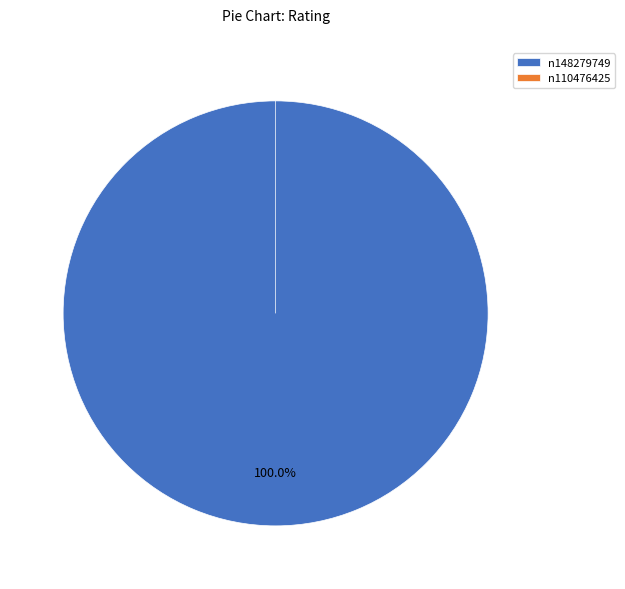

Combined, what portion of the pie is n148279749 and n110476425?

100.0%